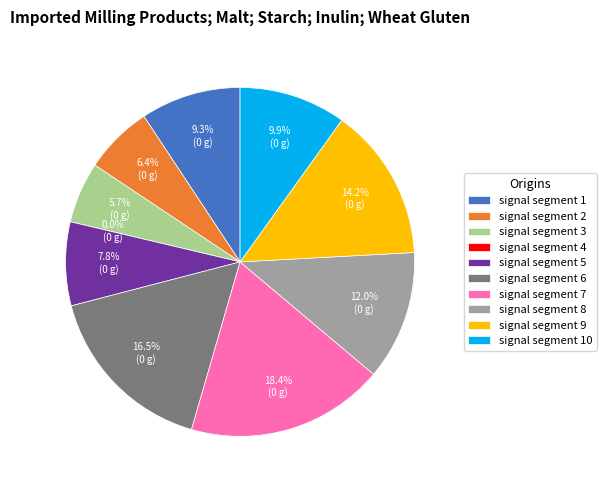

Rank the categories by value from lowest to highest.

signal segment 4, signal segment 3, signal segment 2, signal segment 5, signal segment 1, signal segment 10, signal segment 8, signal segment 9, signal segment 6, signal segment 7